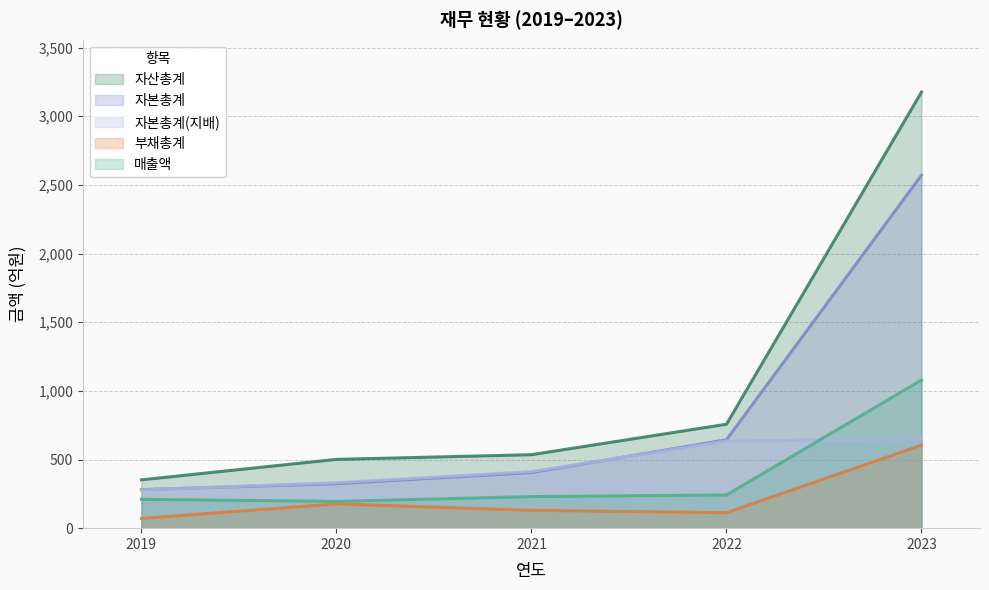

Which series has the largest total across all categories?

자산총계